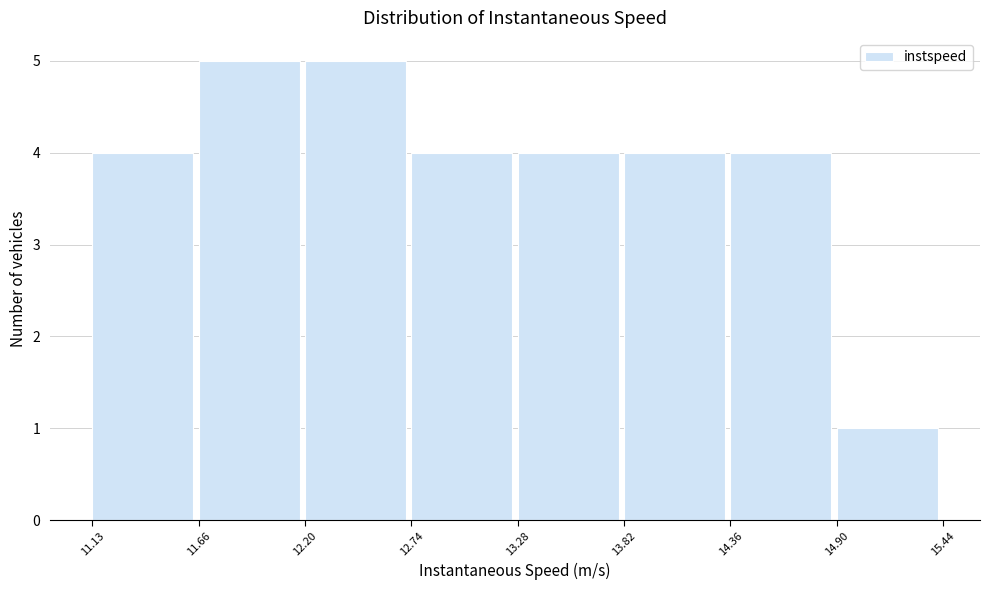

Reading left to right, list every bar in this chart as the range it spans on the x-axis followed by its height. The values are not printed on the chart, so give them approximately, as read against the axis.

11.13 to 11.66: 4
11.66 to 12.20: 5
12.20 to 12.74: 5
12.74 to 13.28: 4
13.28 to 13.82: 4
13.82 to 14.36: 4
14.36 to 14.90: 4
14.90 to 15.44: 1